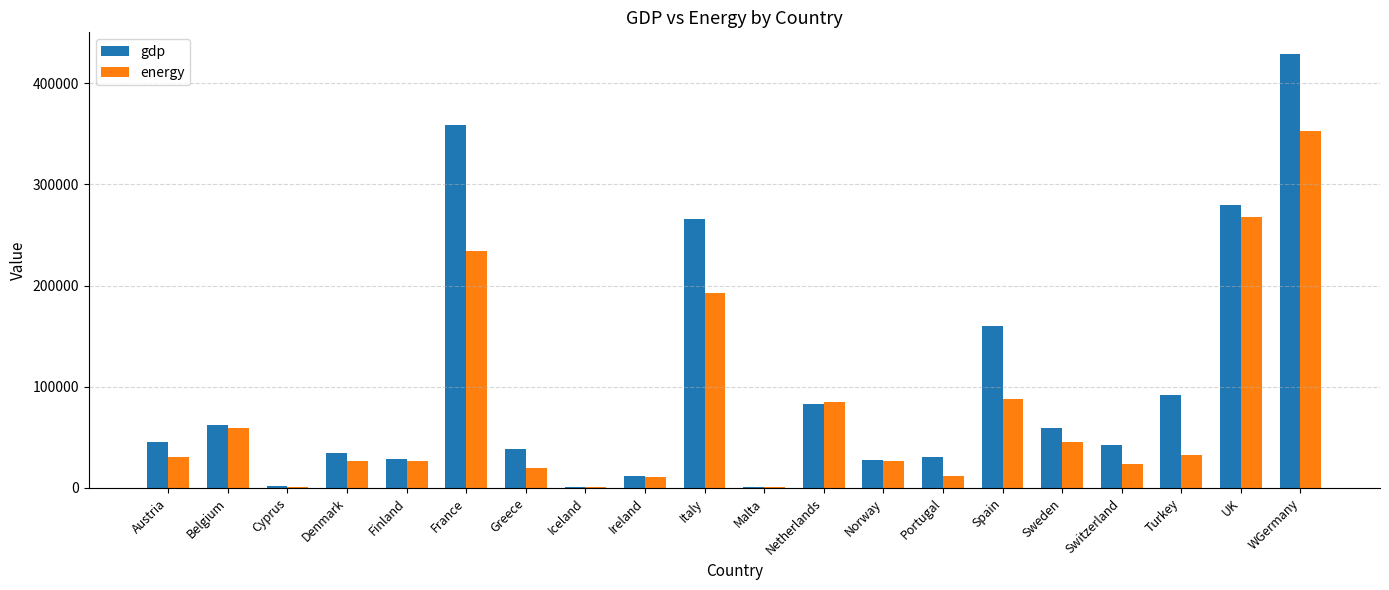

True or false: gdp has a value of 424287 at UK.

False